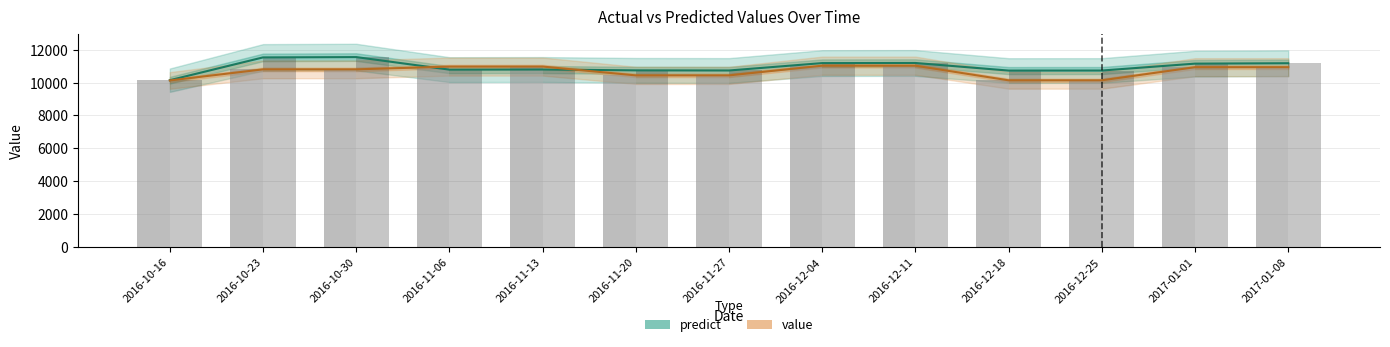

What is the label of the 13th bar from the left?

2017-01-08